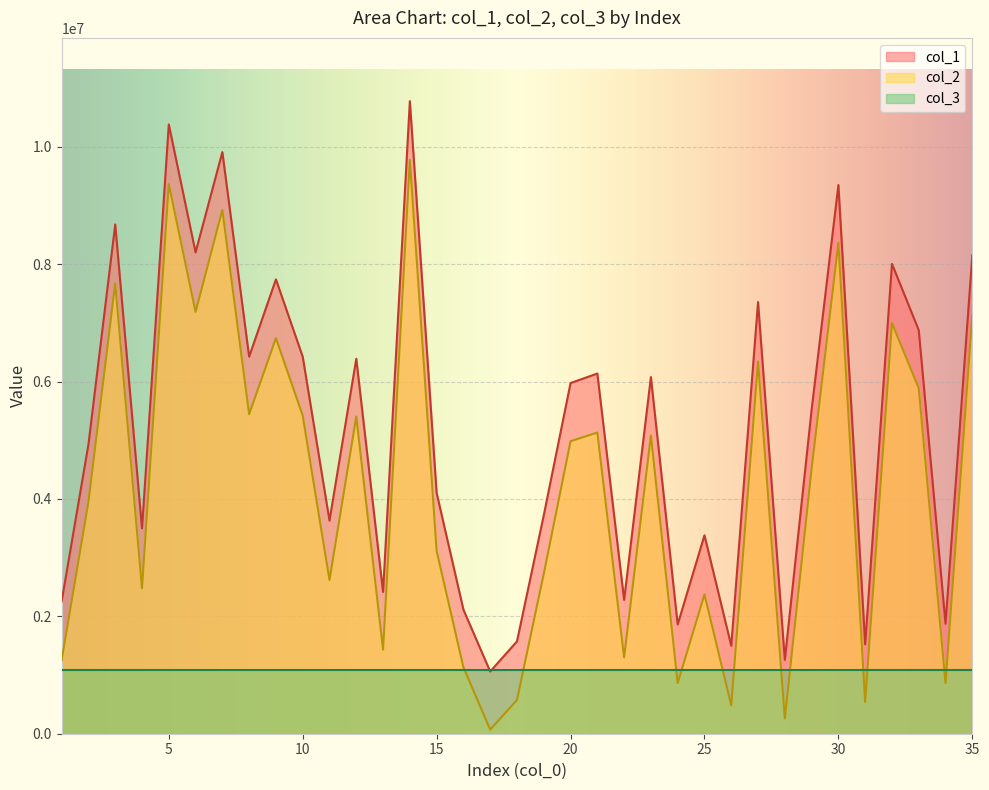

What value does the col_1 series have at 20, to the nearest 50?

5975100